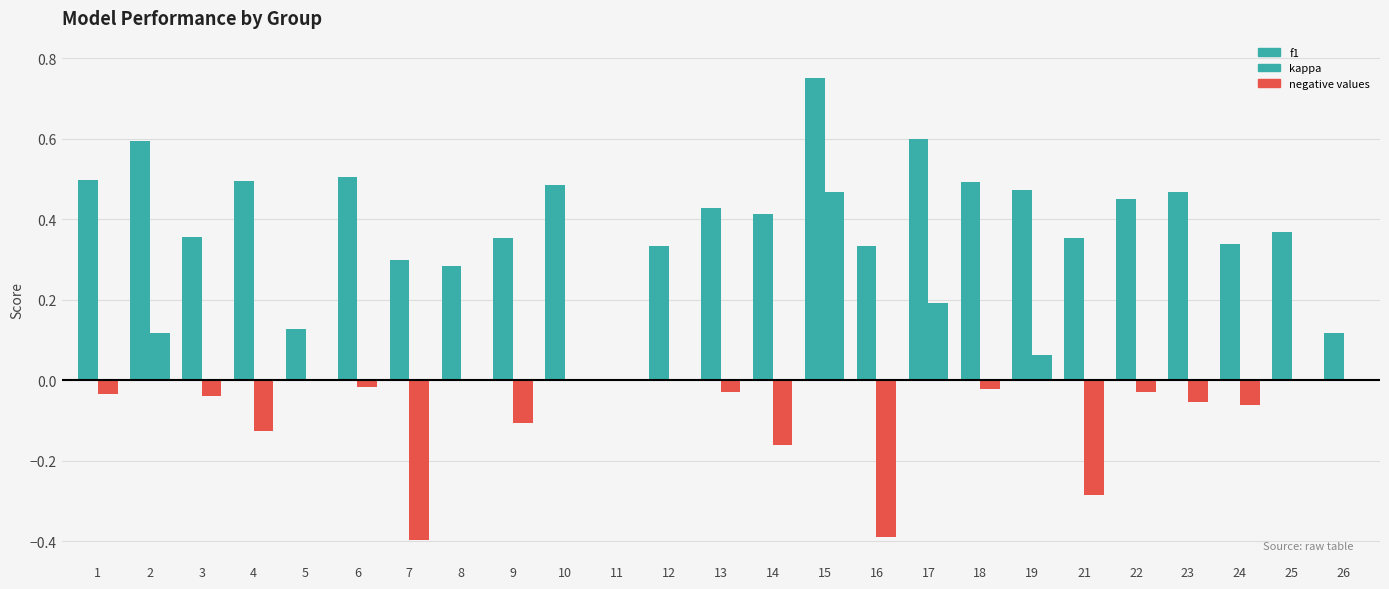

Rank the series by their average value, from highest to lowest.

f1, kappa